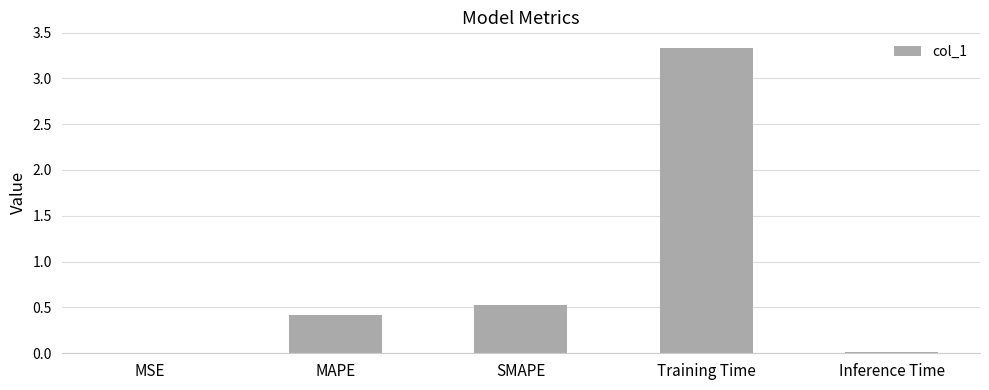

What is the sum of all values?

4.3